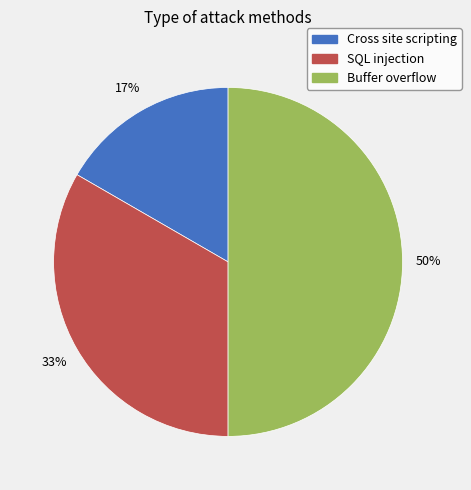

Do Cross site scripting and Buffer overflow together represent more than half of the pie?

Yes